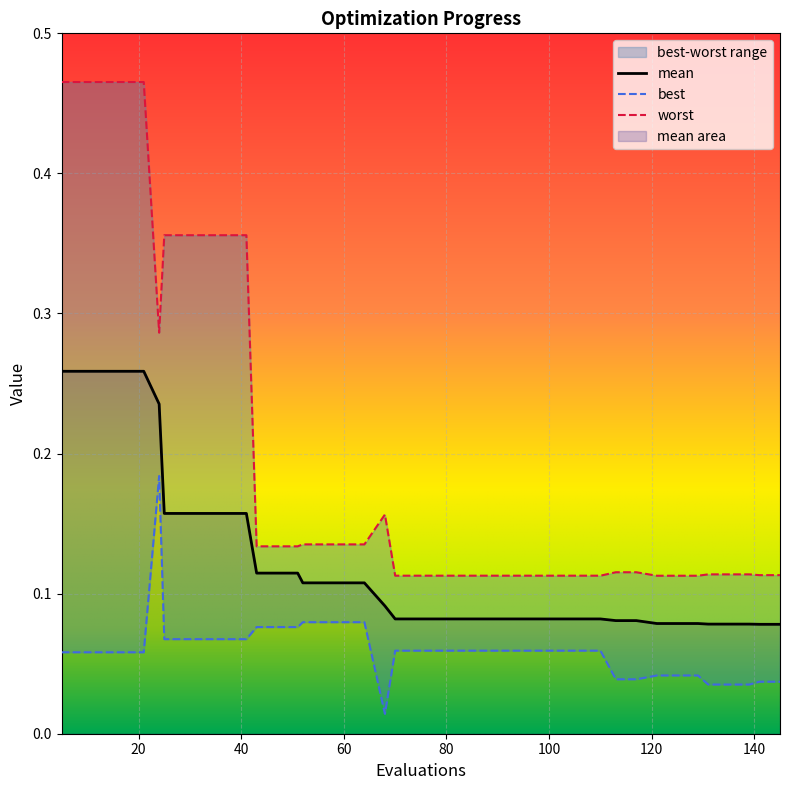

Where is mean nearest to the value 0?

141